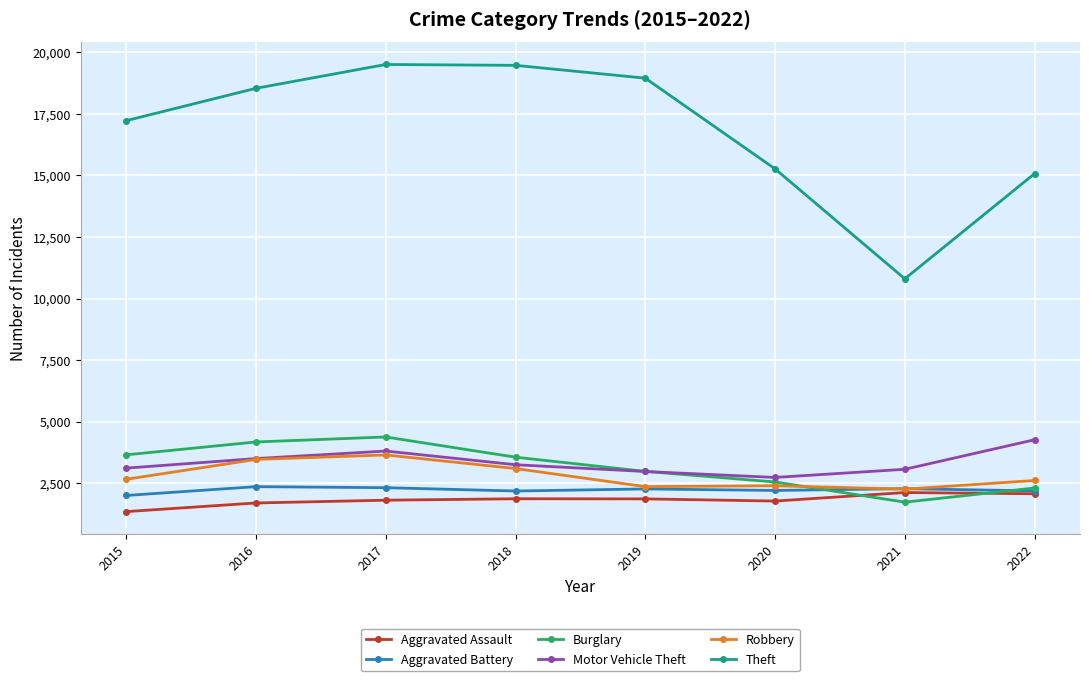

How many categories are shown in the chart?

8